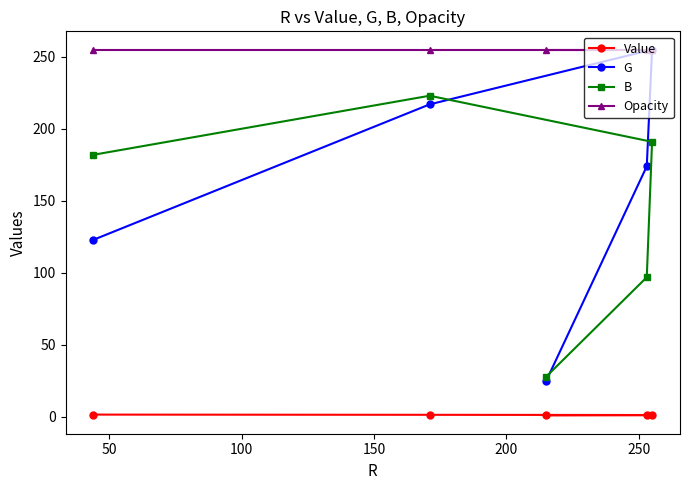

Is this an area chart (filled region under the line)?

No